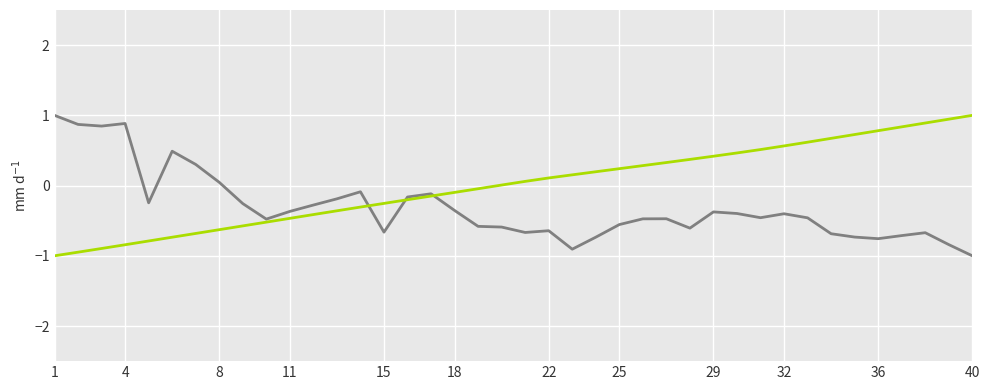

What is the maximum value shown in the chart?

1.0